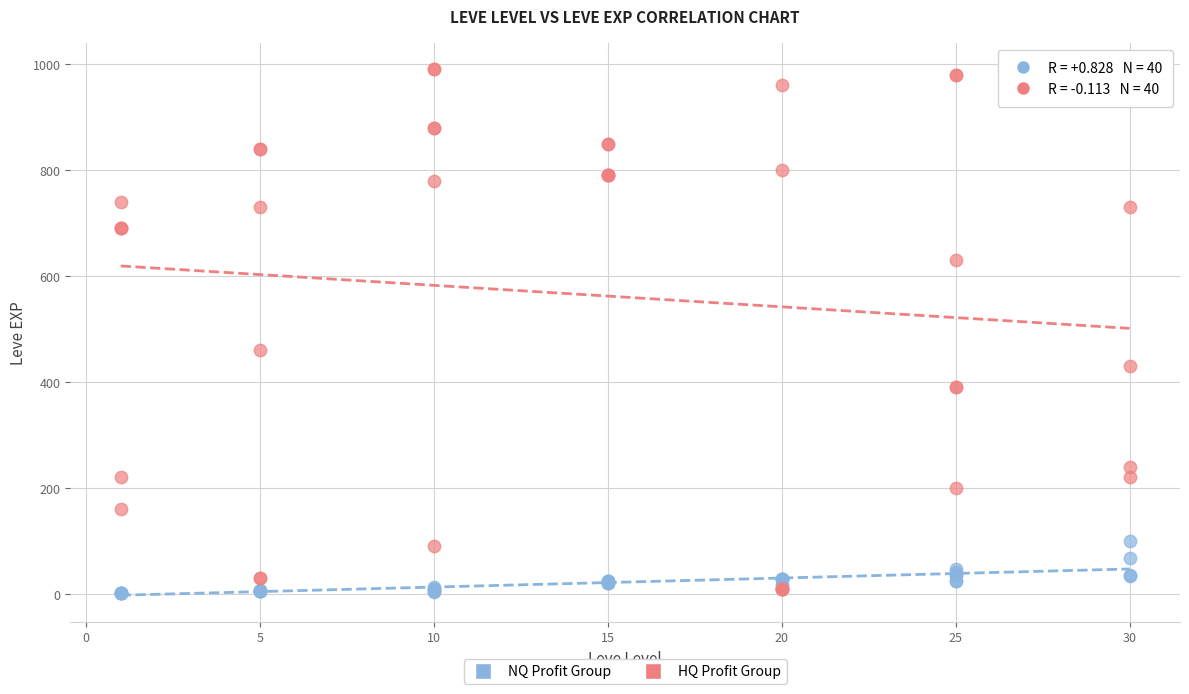

Which series contains the lowest Y value?

NQ Profit Group